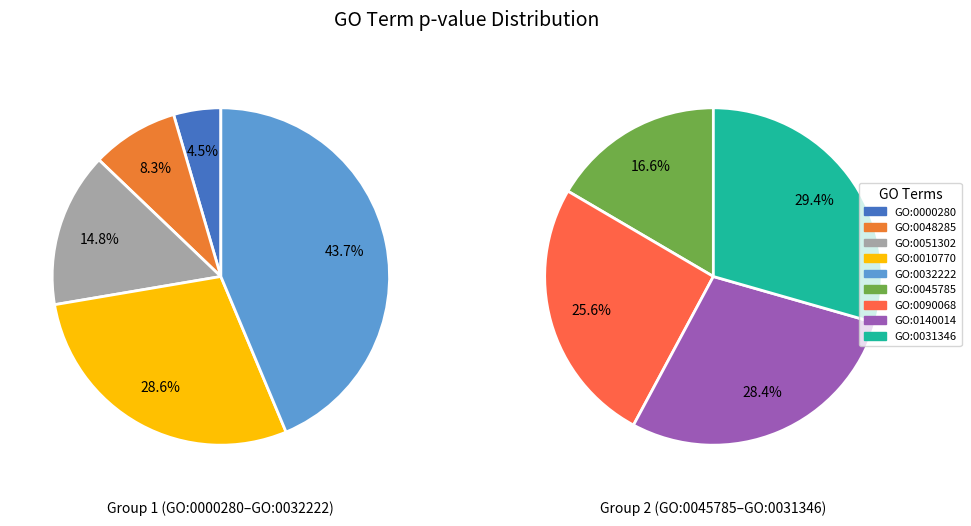

How many segments does this pie chart have?

9